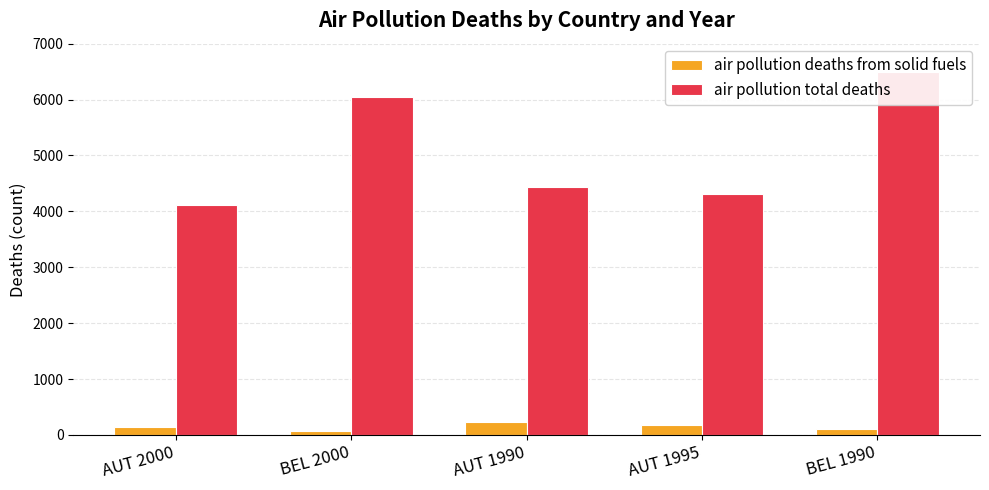

Is it true that air pollution deaths from solid fuels equals 297.1 at AUT 1990?

False